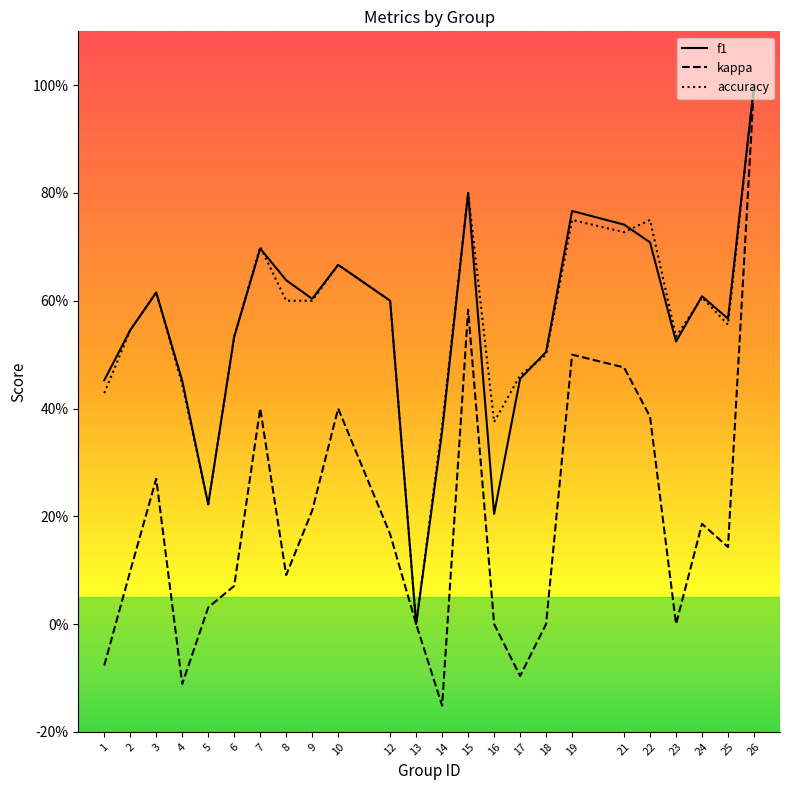

True or false: accuracy has more than 2 interior local peaks.

True